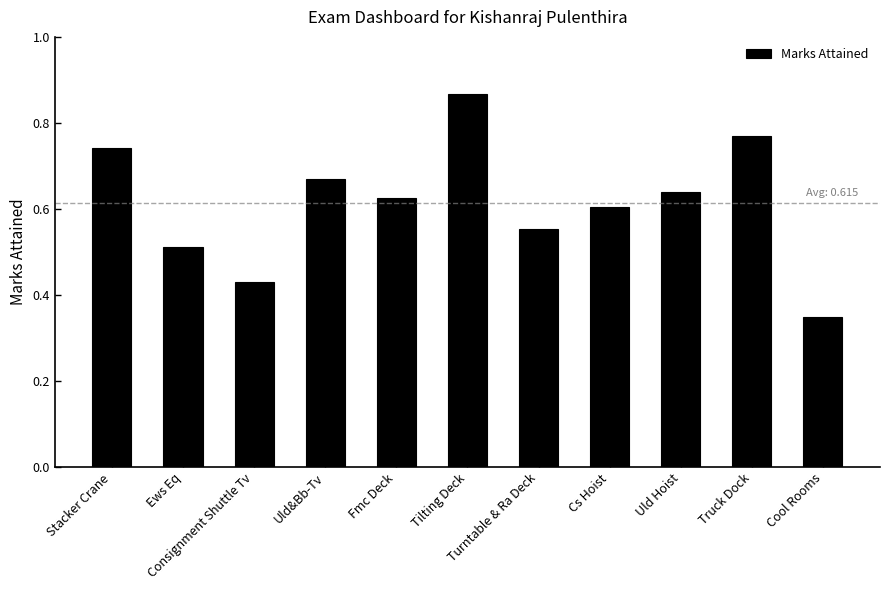

What is the sum of all values?

6.8